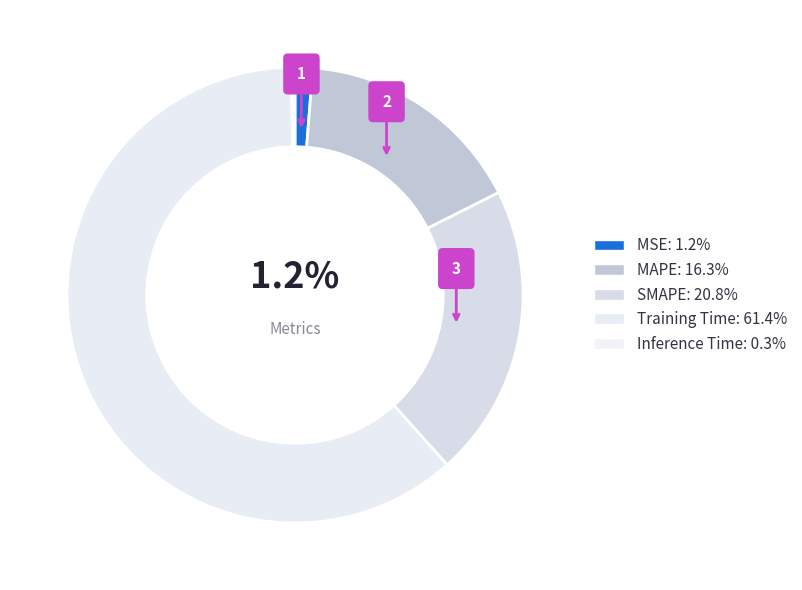

Is there any slice that represents more than half of the pie?

Yes